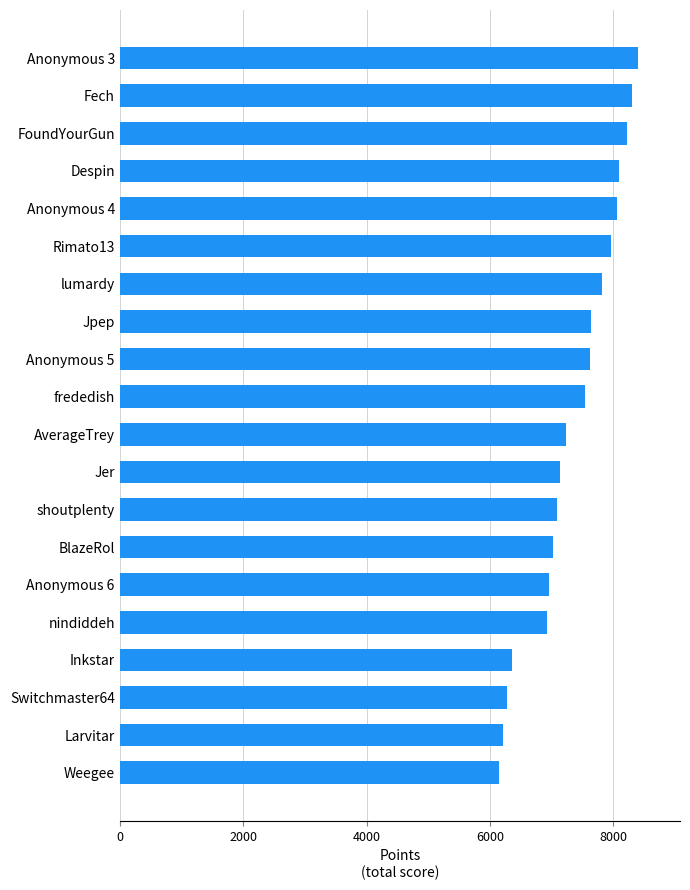

What is the maximum value shown in the chart?

8409